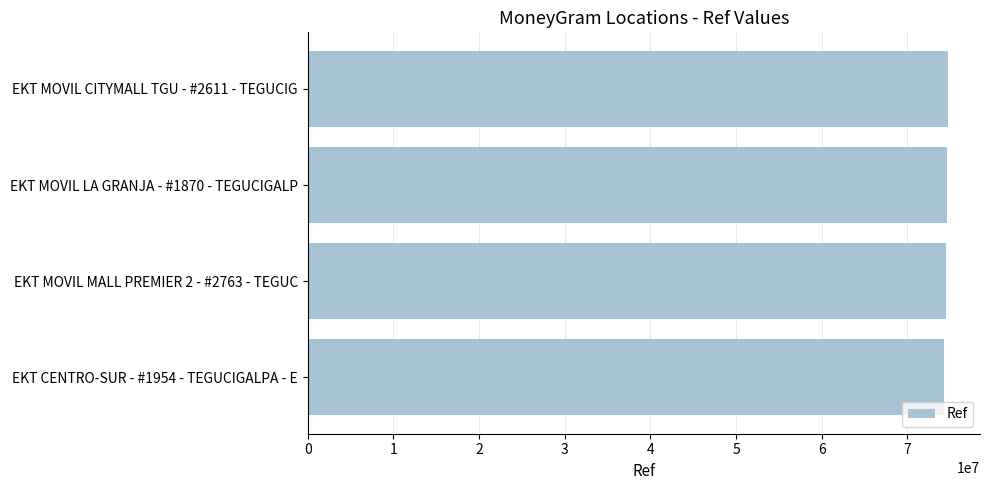

What is the sum of all values?

298173506